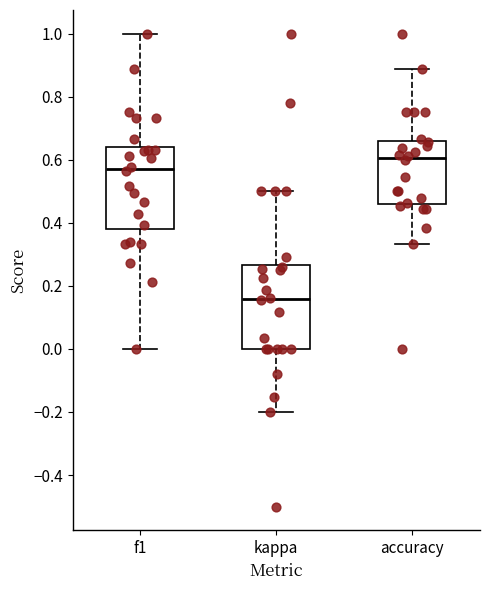

Reading left to right, read every box against the y-axis: the position of its median line, the range the box covers, and the ends of its whiskers. The values are not printed on the chart, so give them approximately, as read against the axis.

f1: median 0.58, box 0.38 to 0.64, whiskers 0.00 to 1.00
kappa: median 0.16, box 0.00 to 0.26, whiskers -0.20 to 0.50
accuracy: median 0.60, box 0.46 to 0.66, whiskers 0.34 to 0.88